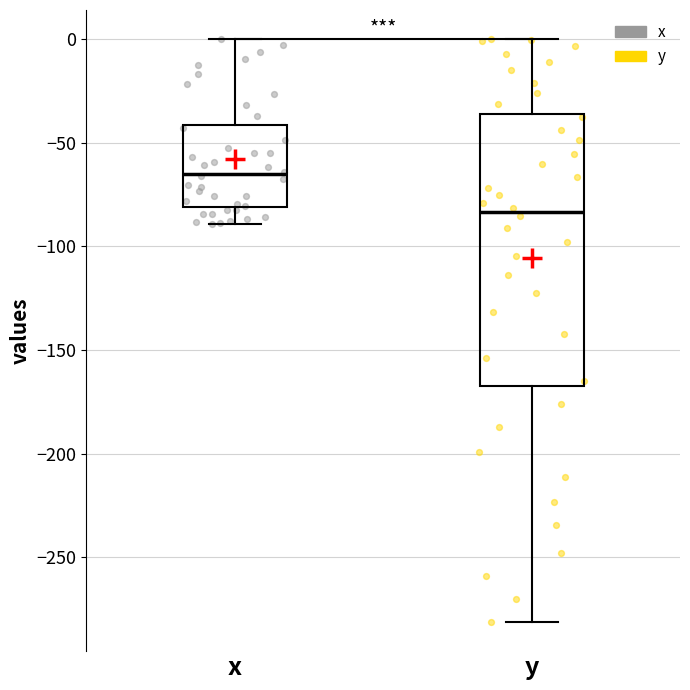

Where does the upper whisker of the box for y end on the y-axis? The values are not printed on the chart, so give them approximately, as read against the axis.

0